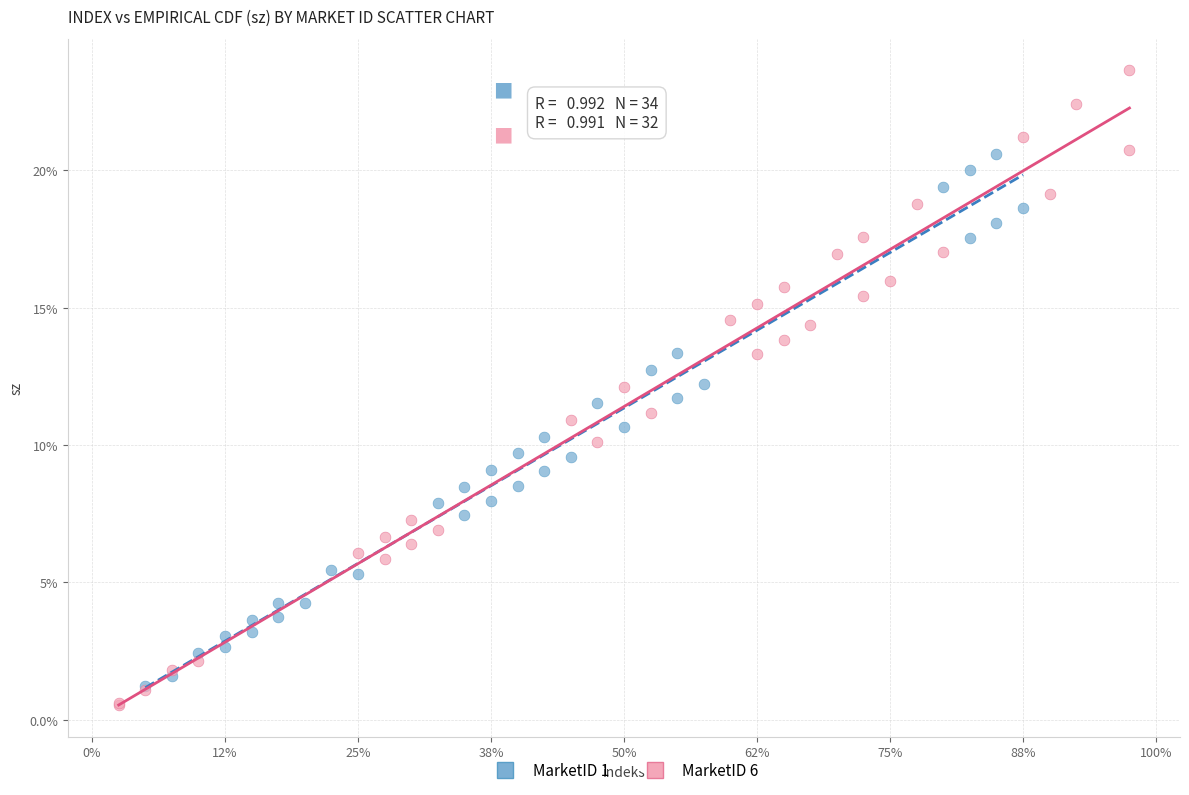

What are all the series names shown in the legend?

MarketID 1, MarketID 6